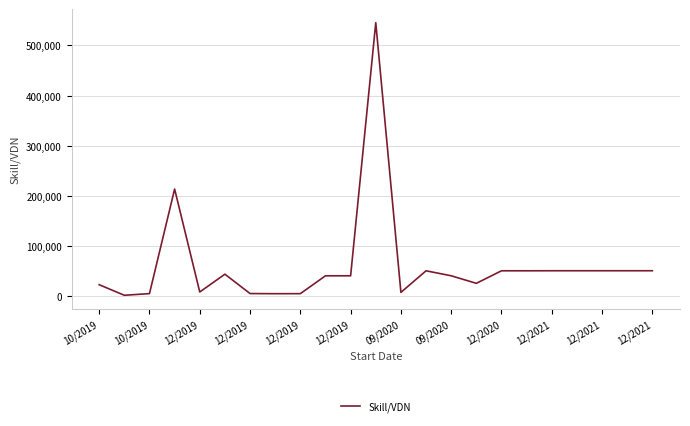

What is the difference between the maximum and minimum values?

544354.0